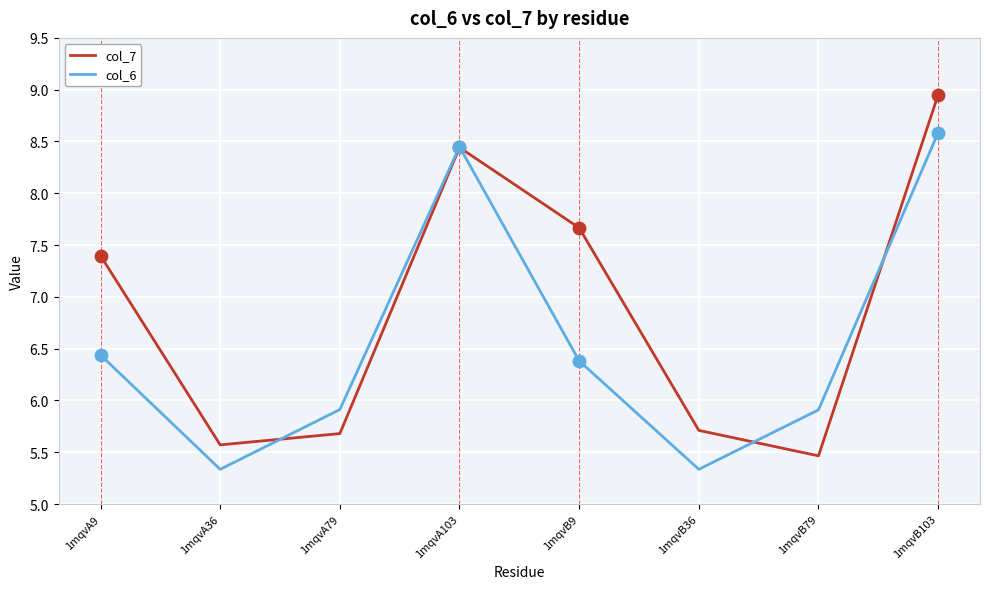

Between 1mqvA79 and 1mqvB36, which series saw the biggest shift?

col_6